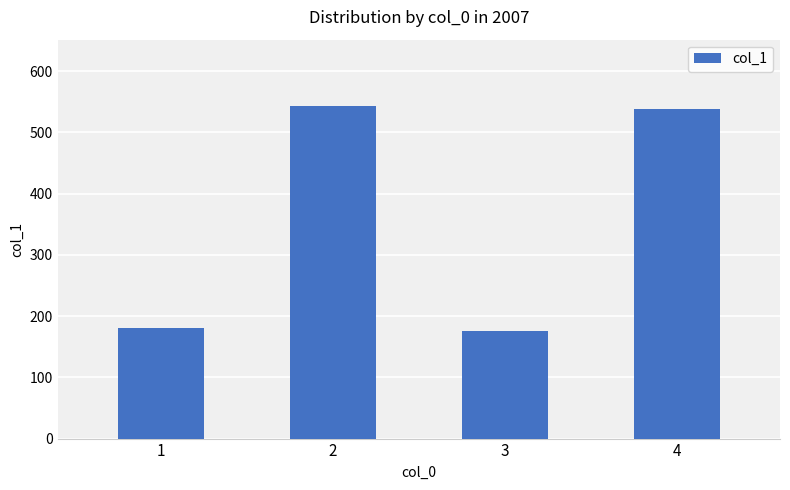

Reading left to right, transcribe all the data shown in this chart.

181	543	176	539